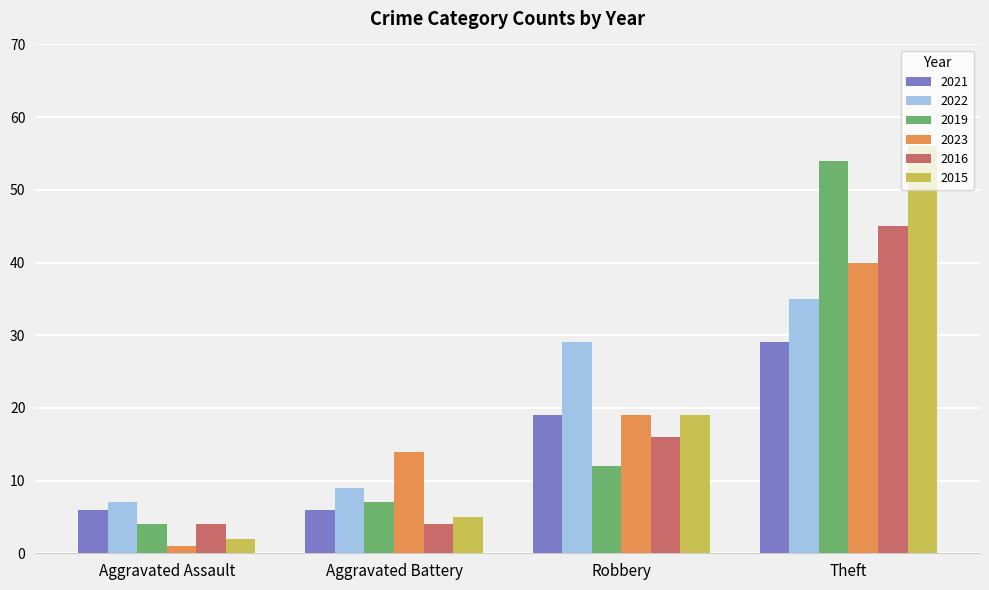

Reading left to right, transcribe all the data shown in this chart.

2021: Aggravated Assault=6	Aggravated Battery=6	Robbery=19	Theft=29
2022: Aggravated Assault=7	Aggravated Battery=9	Robbery=29	Theft=35
2019: Aggravated Assault=4	Aggravated Battery=7	Robbery=12	Theft=54
2023: Aggravated Assault=1	Aggravated Battery=14	Robbery=19	Theft=40
2016: Aggravated Assault=4	Aggravated Battery=4	Robbery=16	Theft=45
2015: Aggravated Assault=2	Aggravated Battery=5	Robbery=19	Theft=56